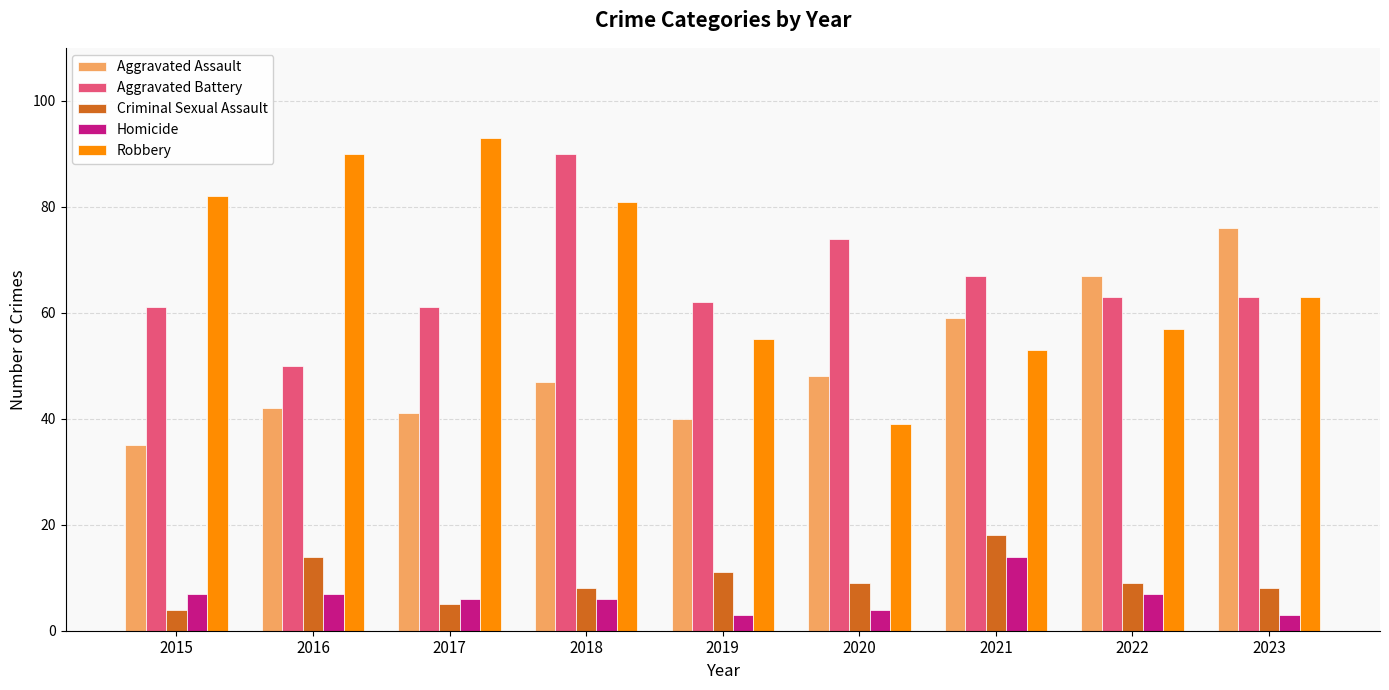

What is the sum of all Robbery values?

613